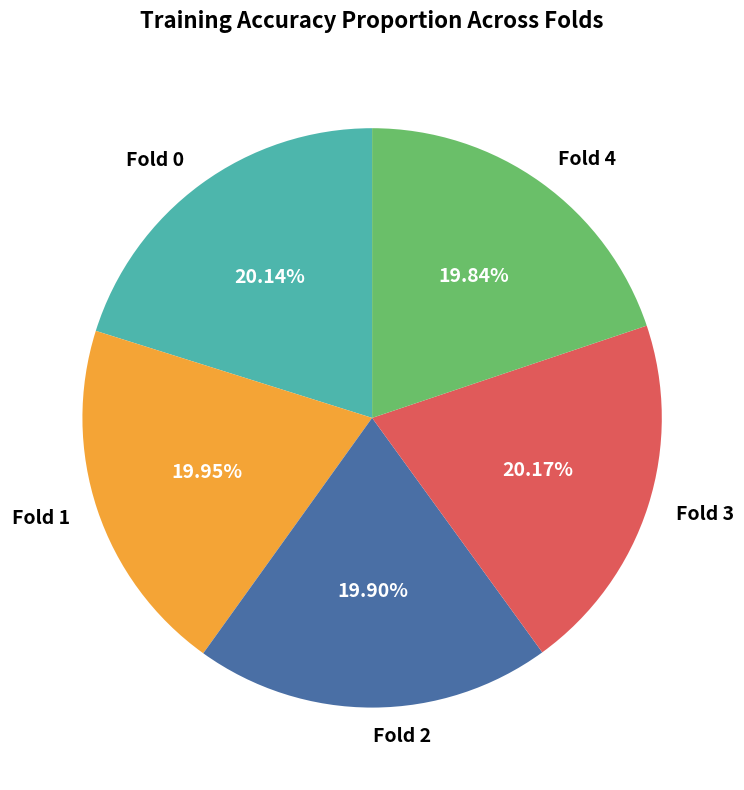

Do Fold 0 and Fold 2 together represent more than half of the pie?

No